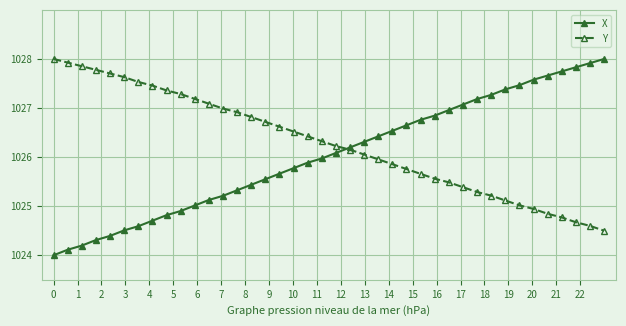

Which series has the largest total across all categories?

Y